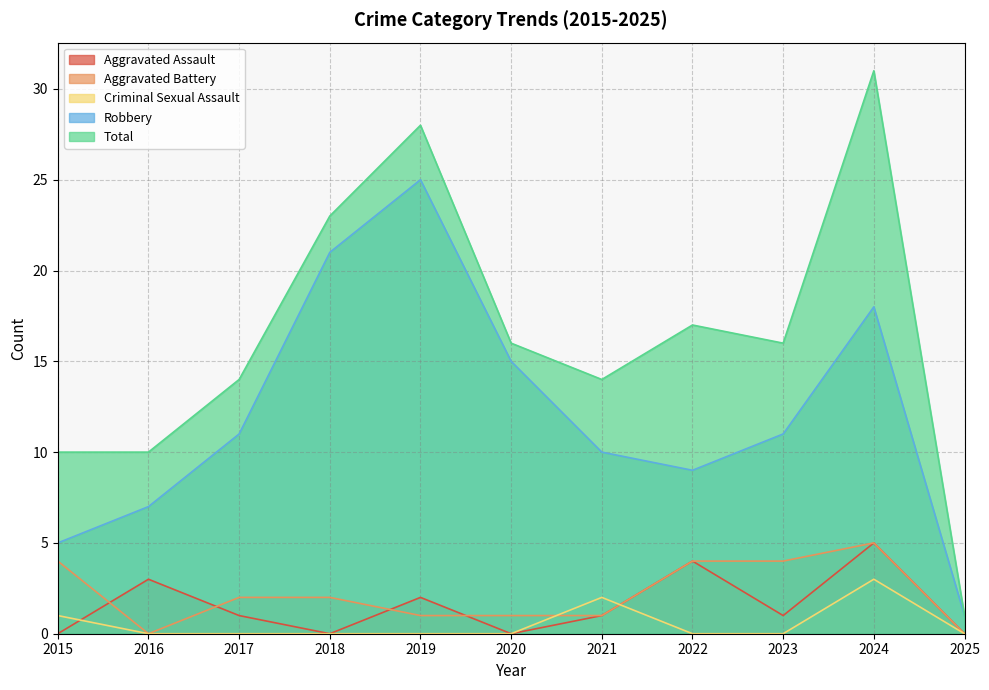

How many interior local peaks does the Aggravated Assault series have?

4